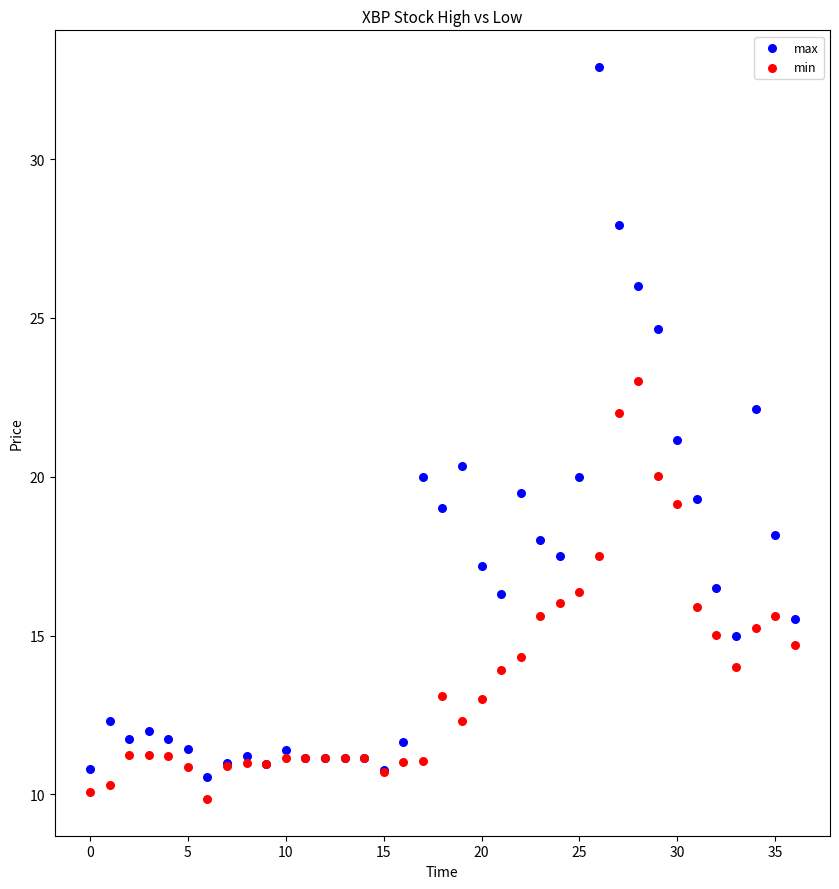

Which series contains the highest Y value?

max